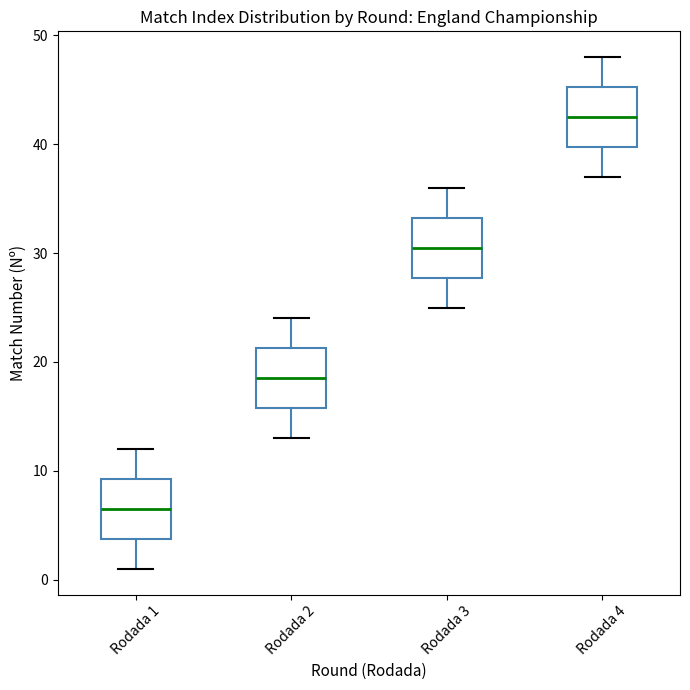

Reading left to right, transcribe this box plot: for each box, give where its median line is, the range the box spans, and where its two whiskers end, as read against the y-axis. The values are not printed on the chart, so give them approximately, as read against the axis.

Rodada 1: median 7, box 4 to 9, whiskers 1 to 12
Rodada 2: median 19, box 16 to 21, whiskers 13 to 24
Rodada 3: median 31, box 28 to 33, whiskers 25 to 36
Rodada 4: median 43, box 40 to 45, whiskers 37 to 48